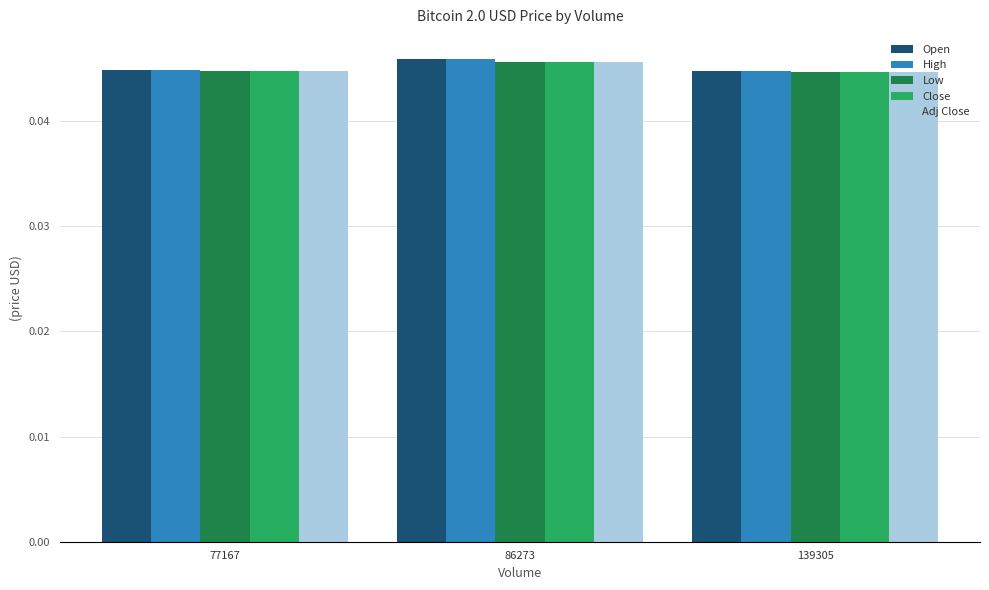

What is the sum of all Open values?

0.1